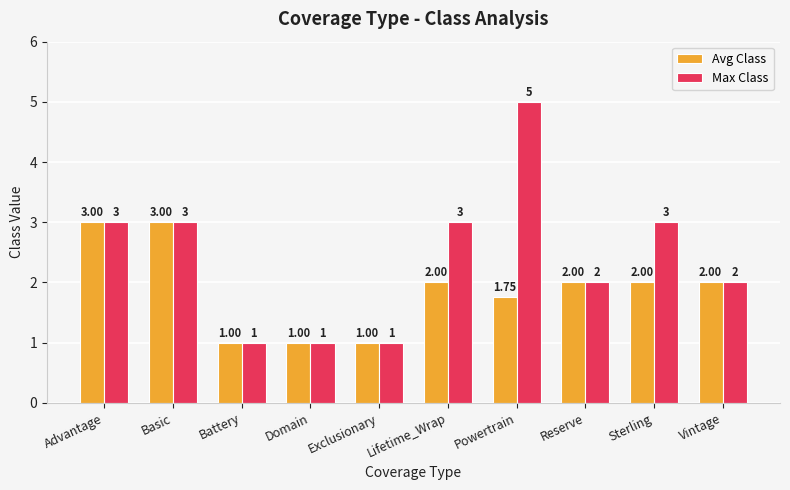

What is the maximum value shown in the chart?

5.0